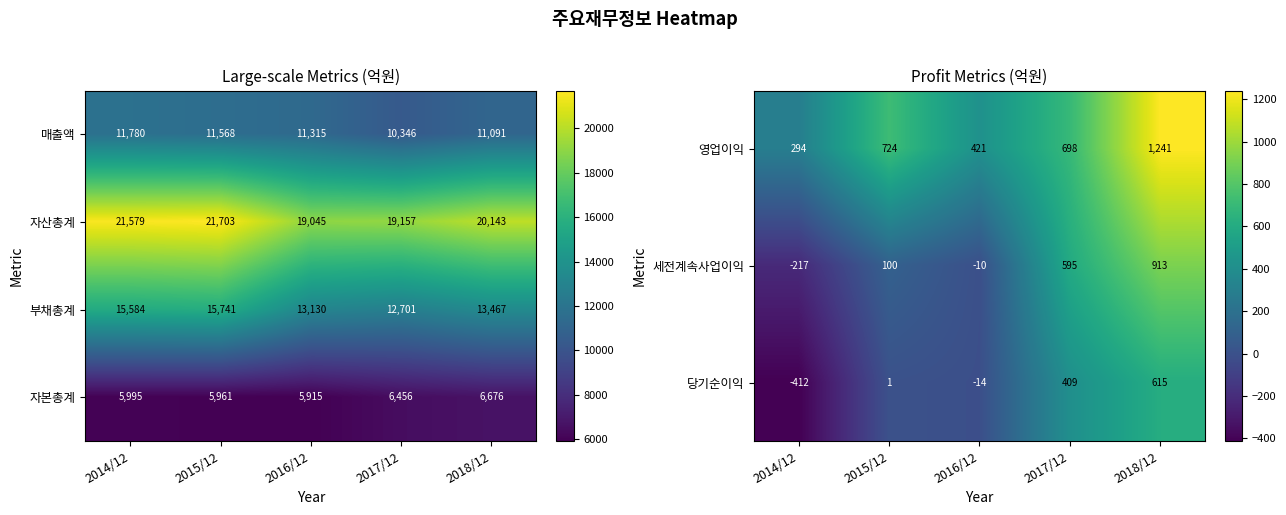

Count the 매출액 values in the range 11091 to 11568.

3